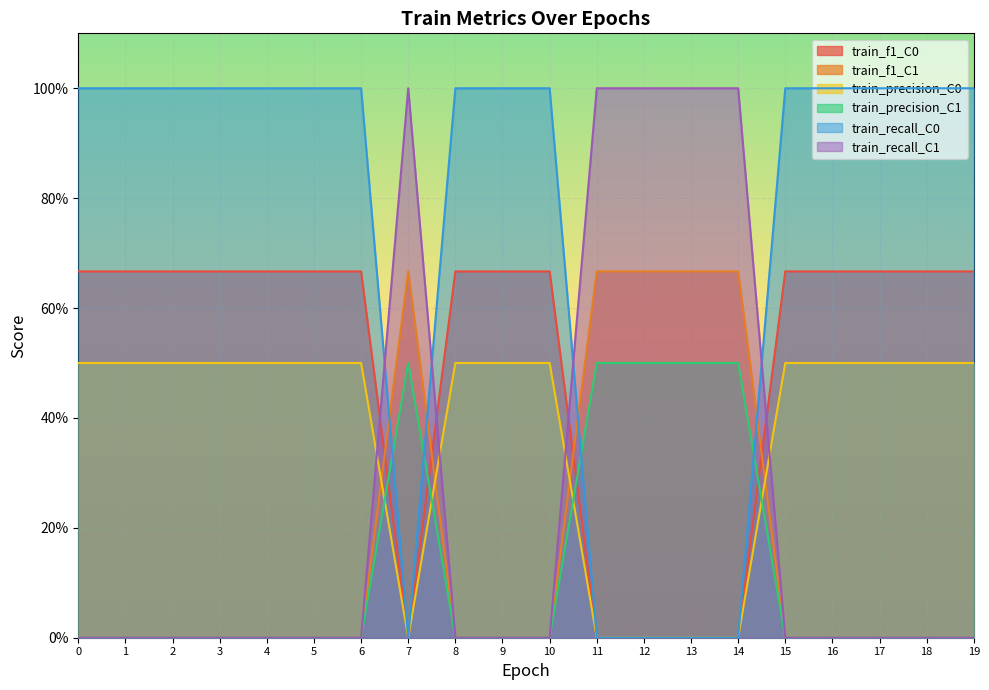

True or false: train_f1_C1 has a value of -0.5 at 9.

False